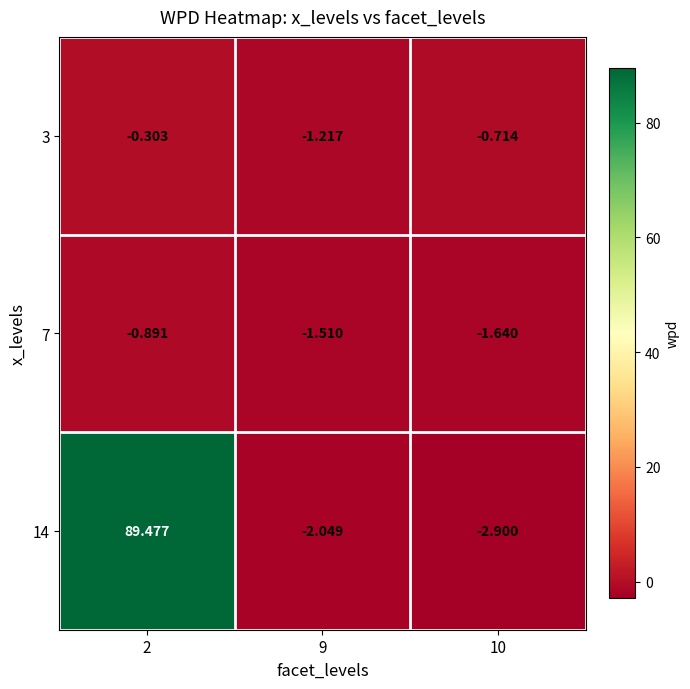

Is the value of 3 at 2 greater than the value of 14 at 10?

Yes